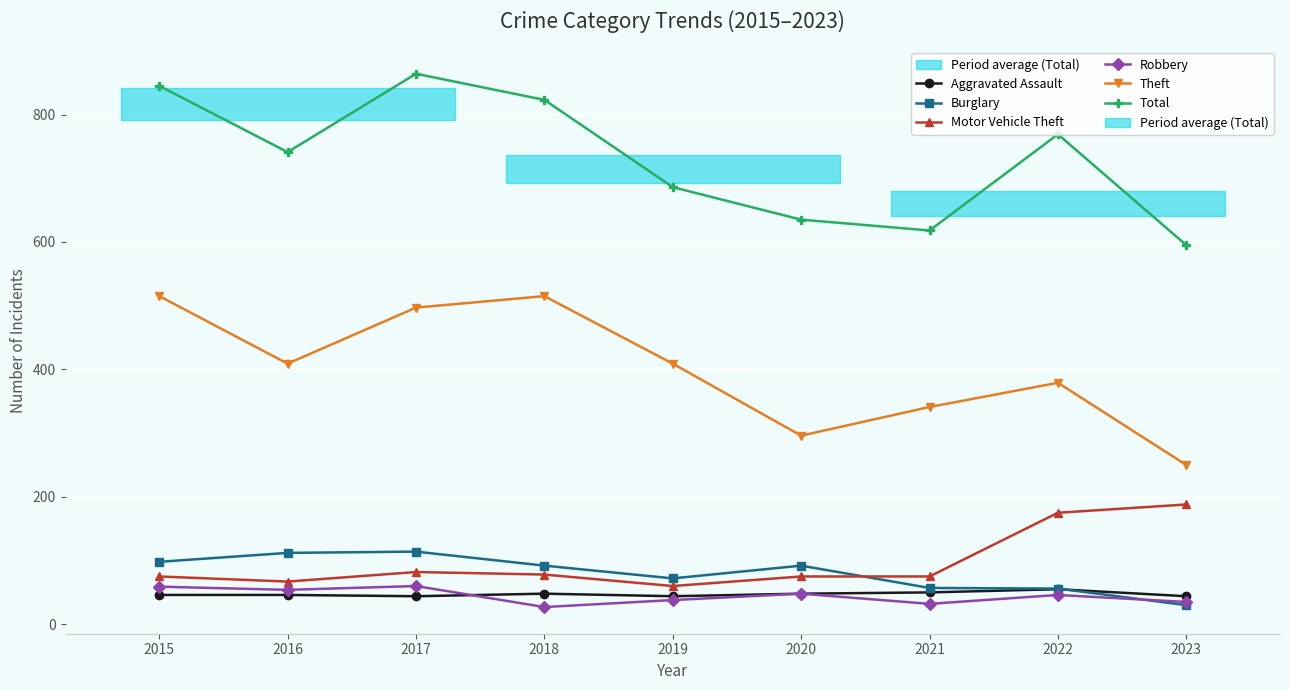

Reading left to right, list all the values displayed in this chart.

Aggravated Assault: 2015=46	2016=46	2017=44	2018=48	2019=44	2020=48	2021=50	2022=55	2023=44
Burglary: 2015=98	2016=112	2017=114	2018=92	2019=72	2020=92	2021=57	2022=56	2023=30
Motor Vehicle Theft: 2015=75	2016=67	2017=82	2018=78	2019=60	2020=75	2021=75	2022=175	2023=188
Robbery: 2015=59	2016=54	2017=60	2018=27	2019=38	2020=48	2021=32	2022=46	2023=35
Theft: 2015=515	2016=409	2017=497	2018=515	2019=409	2020=296	2021=341	2022=379	2023=250
Total: 2015=845	2016=741	2017=864	2018=823	2019=686	2020=635	2021=618	2022=769	2023=595